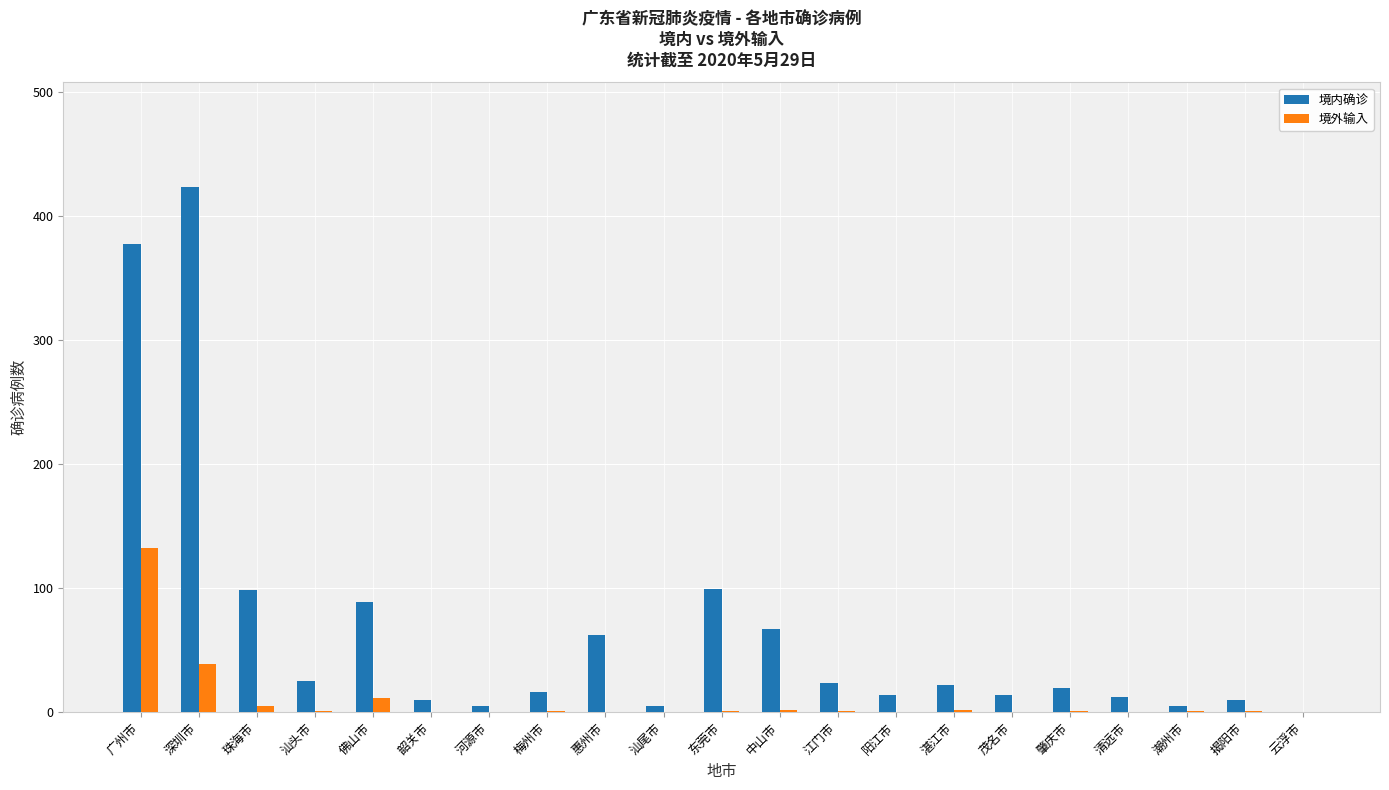

What is the maximum value shown in the chart?

423